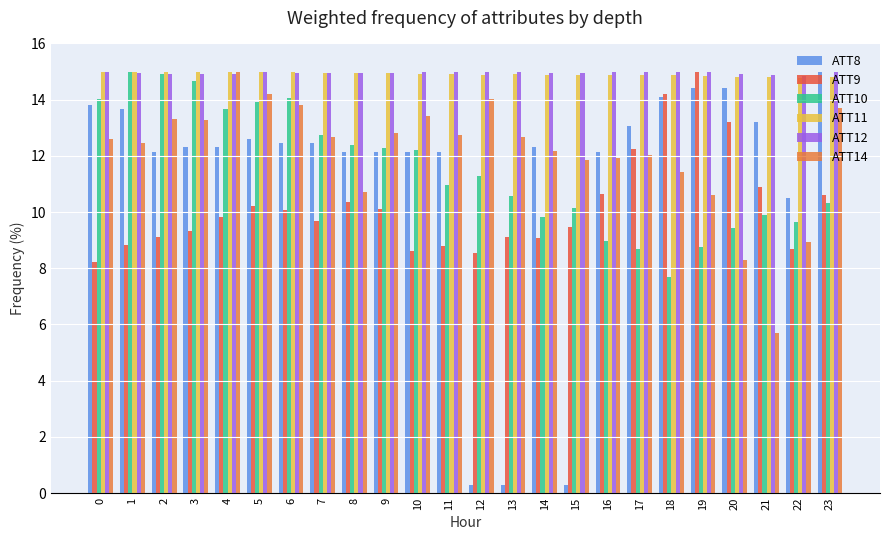

At which label is ATT10 closest to 11?

11